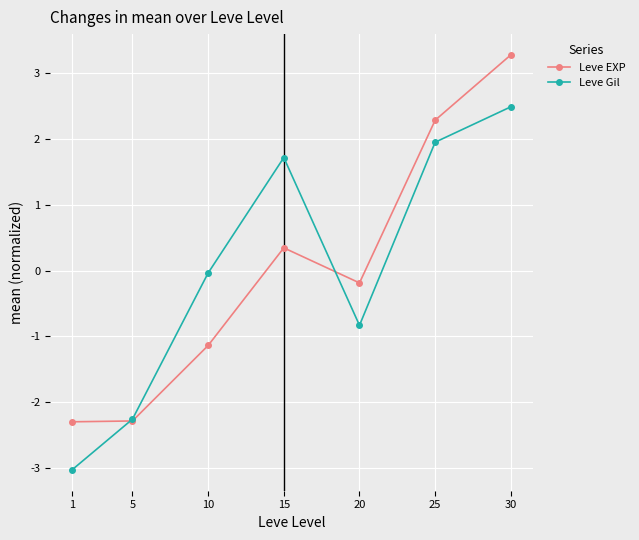

In Leve EXP, how many points are higher than both neighbors (excluding endpoints)?

1